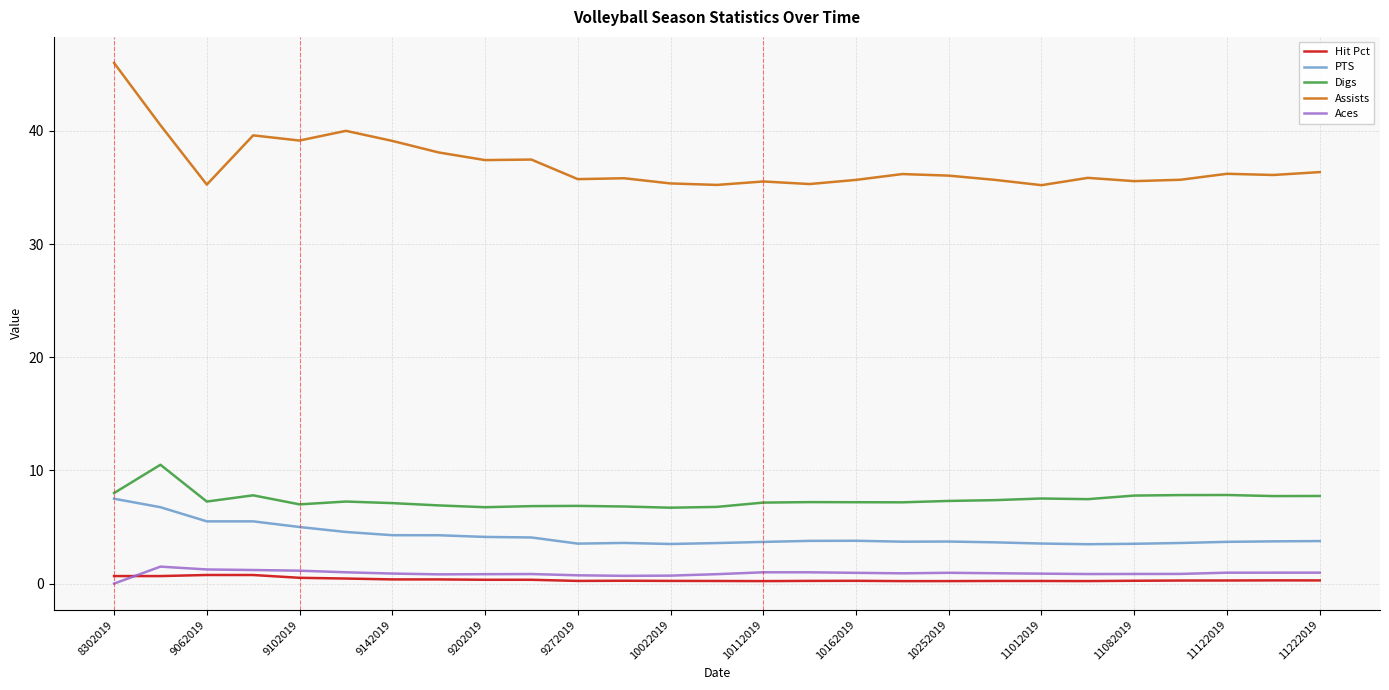

In Hit Pct, how many points are higher than both neighbors (excluding endpoints)?

5